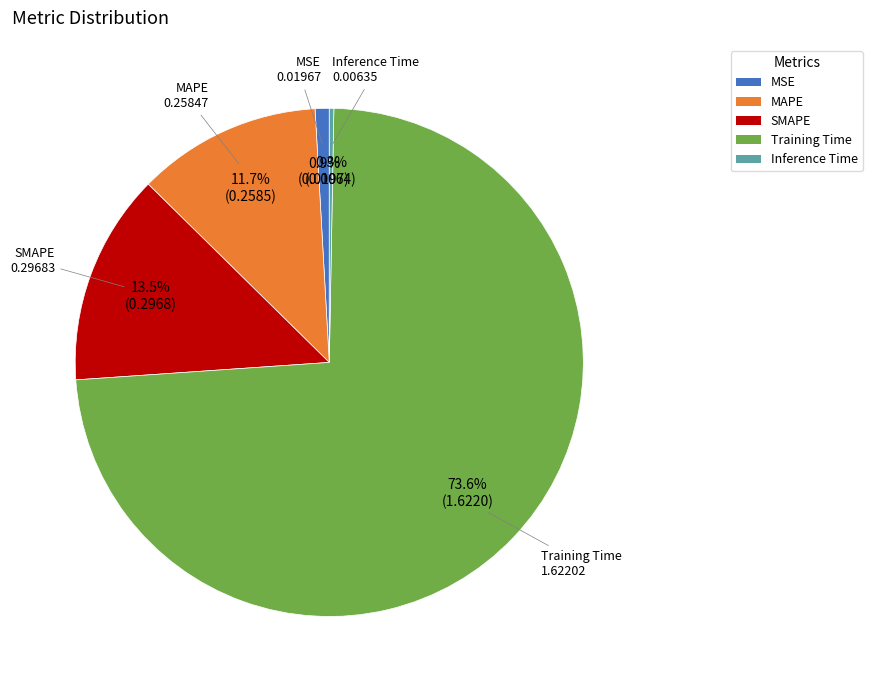

Which slice represents more than half of the pie?

Training Time